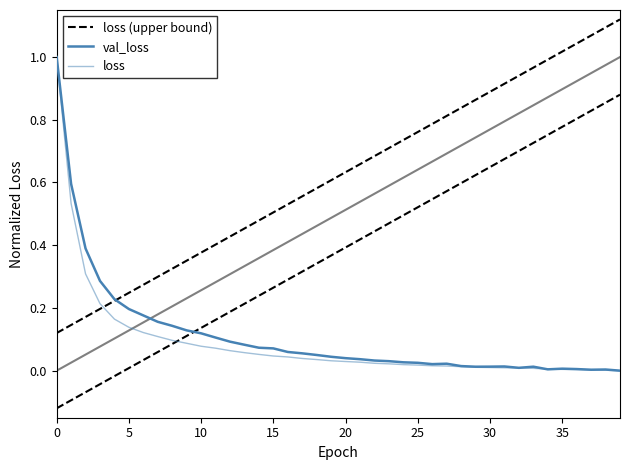

Where is val_loss nearest to the value 0?

39